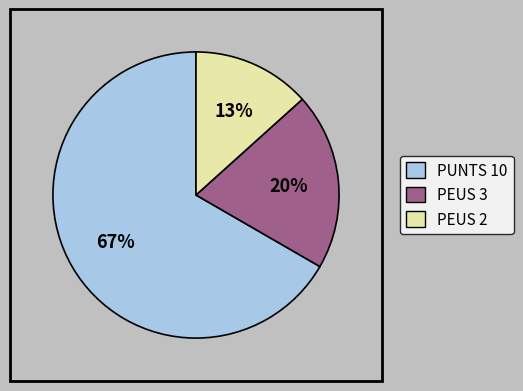

Rank the categories by value from lowest to highest.

PEUS 2, PEUS 3, PUNTS 10